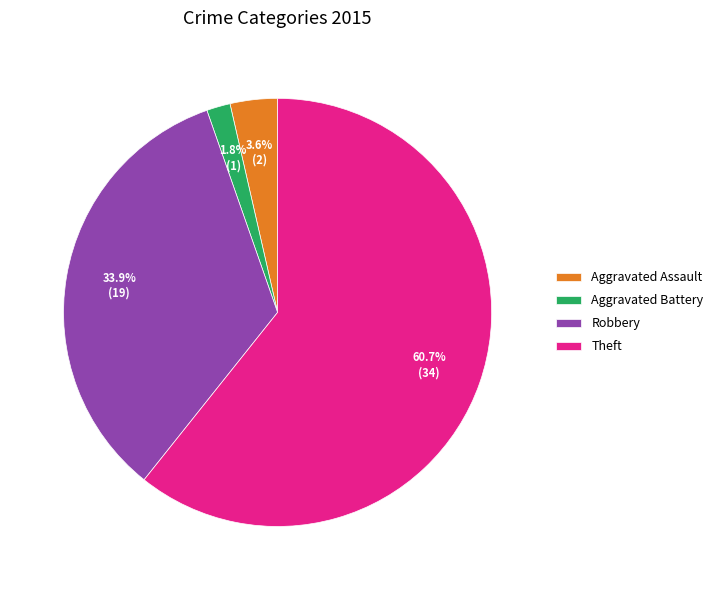

Which category has the smallest portion of the pie?

Aggravated Battery